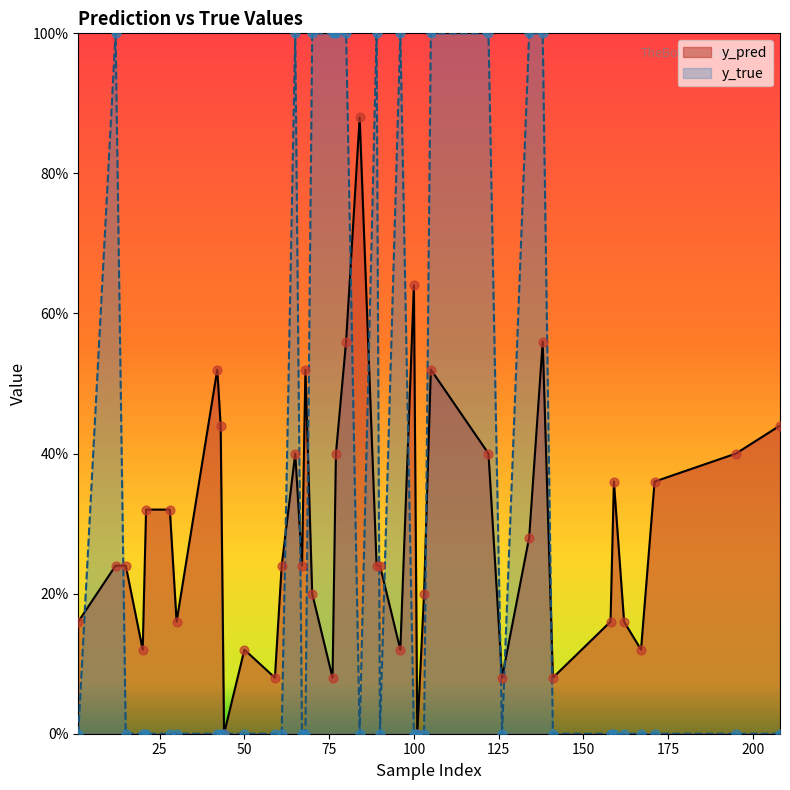

Which series contains the lowest Y value?

y_pred